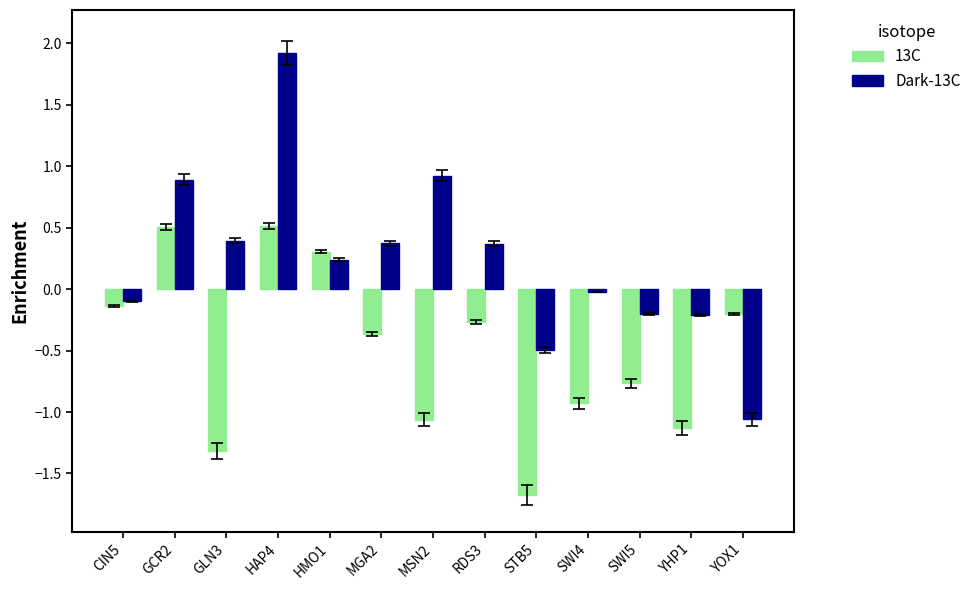

At how many categories does at least one series exceed -1?

13